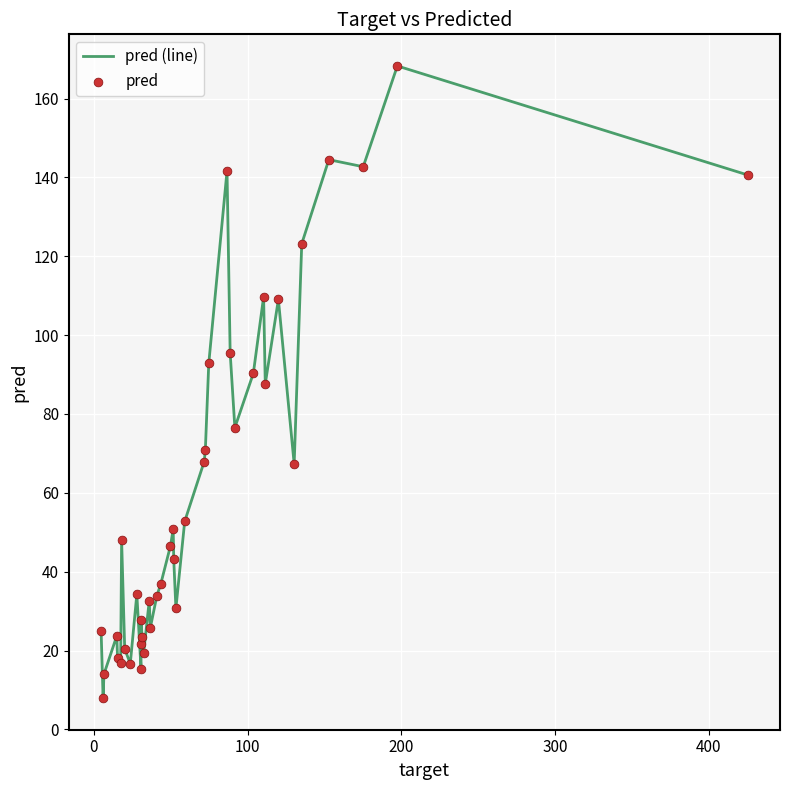

What is the smallest value displayed?

7.9